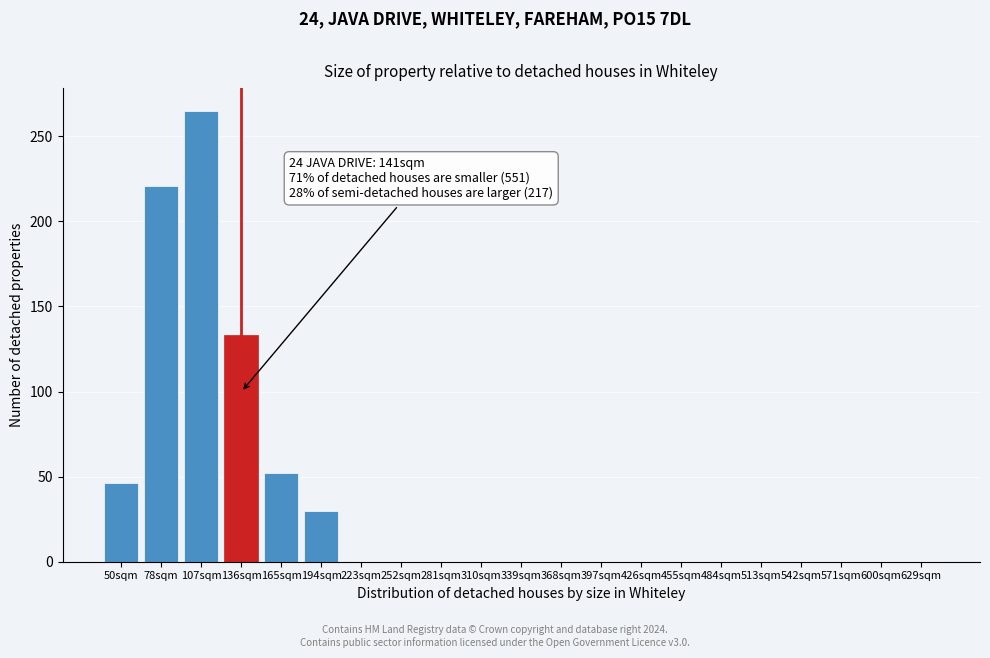

Reading left to right, transcribe all the data shown in this chart.

50sqm=46	78sqm=221	107sqm=265	136sqm=133	165sqm=52	194sqm=30	223sqm=0	252sqm=0	281sqm=0	310sqm=0	339sqm=0	368sqm=0	397sqm=0	426sqm=0	455sqm=0	484sqm=0	513sqm=0	542sqm=0	571sqm=0	600sqm=0	629sqm=0